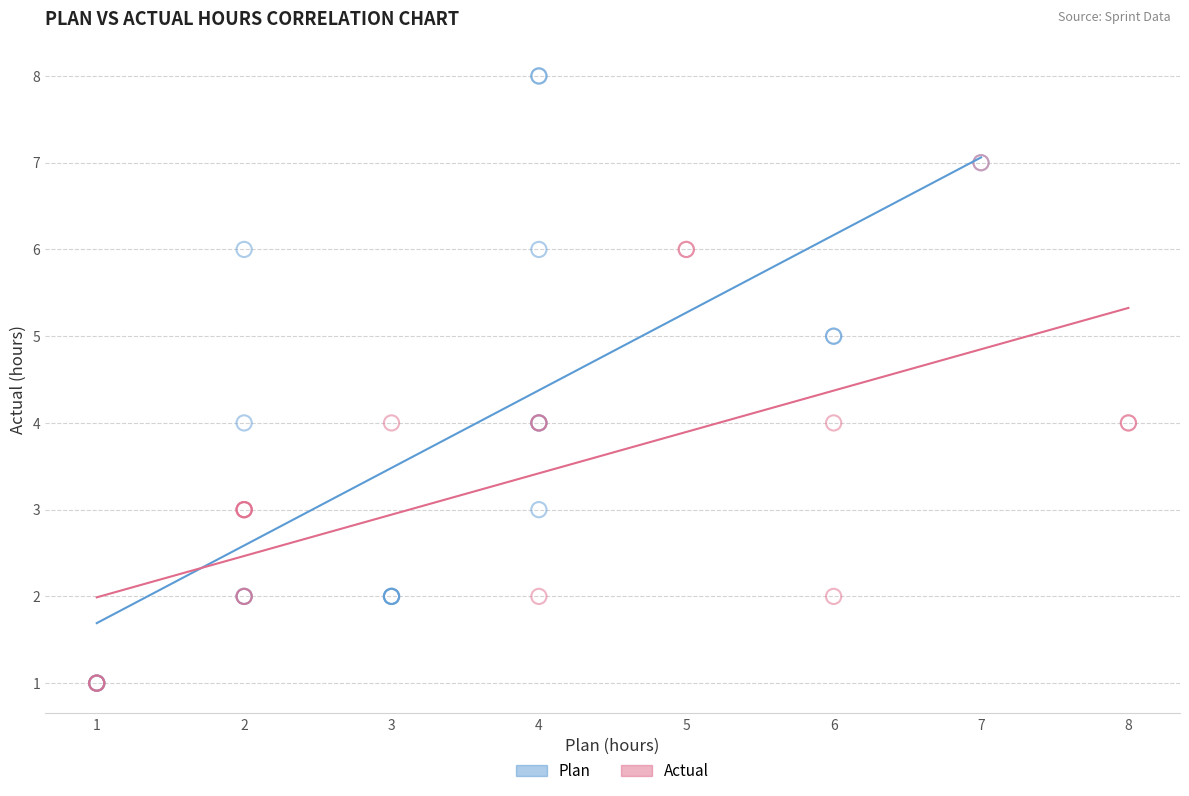

Which series contains the highest Y value?

Plan